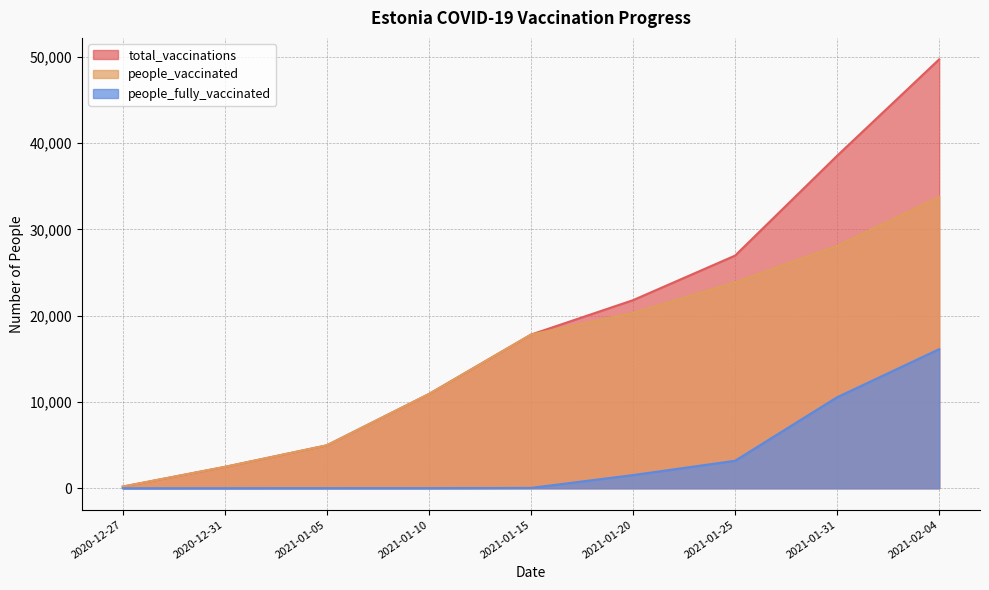

The value of total_vaccinations at 2020-12-31 is 3797. True or false?

False